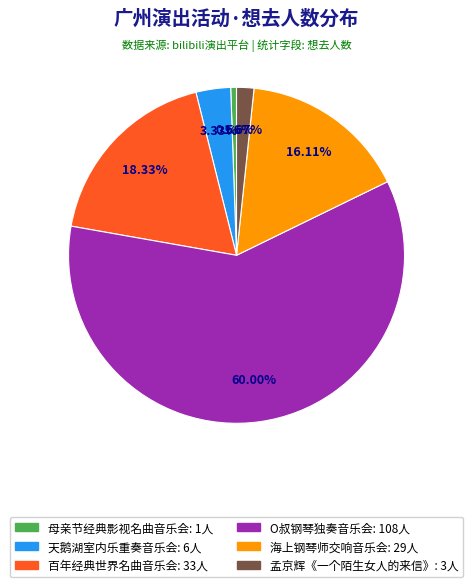

Is there a majority slice in this chart?

Yes